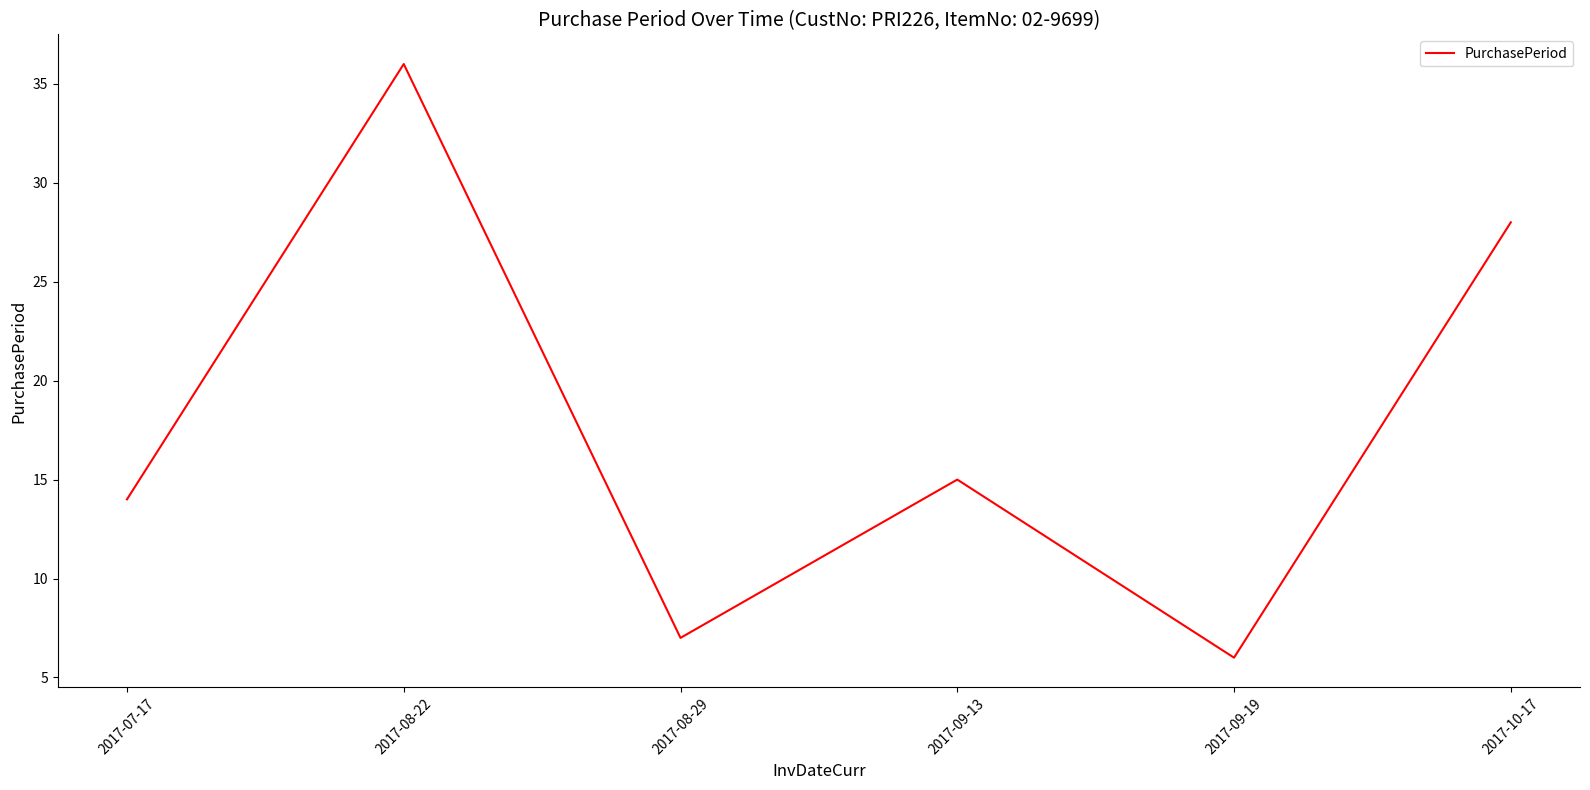

List the labels in order of value, largest first.

2017-08-22, 2017-10-17, 2017-09-13, 2017-07-17, 2017-08-29, 2017-09-19